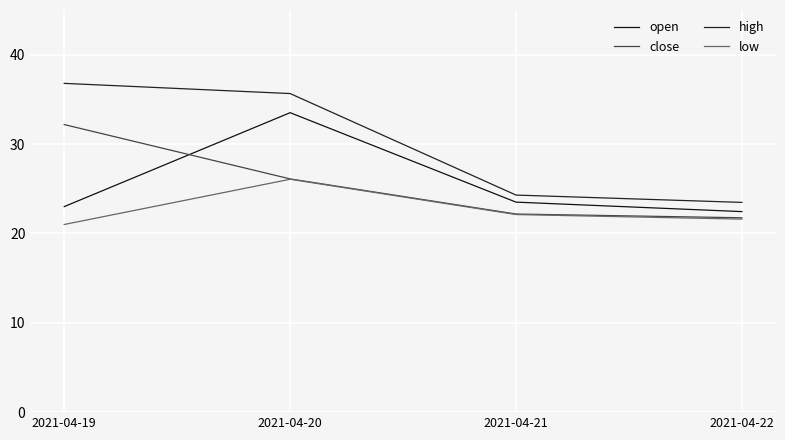

The close series shows 21.8 at 2021-04-22. True or false?

True